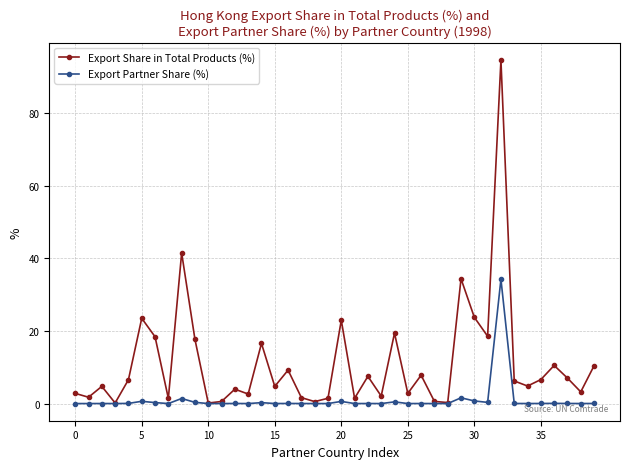

True or false: Export Partner Share (%) has more than 0 points higher than both neighbors.

True